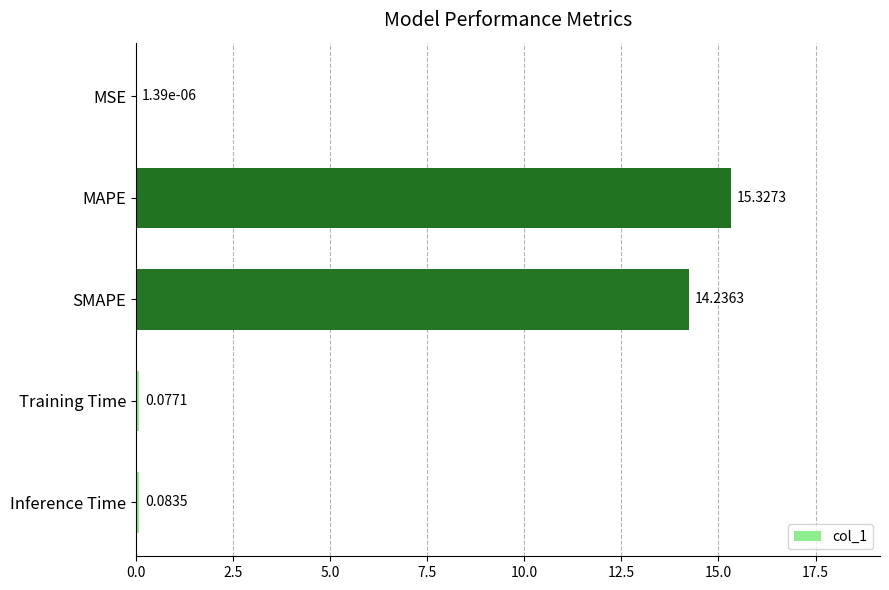

What is the change in value from MAPE to SMAPE?

-1.1